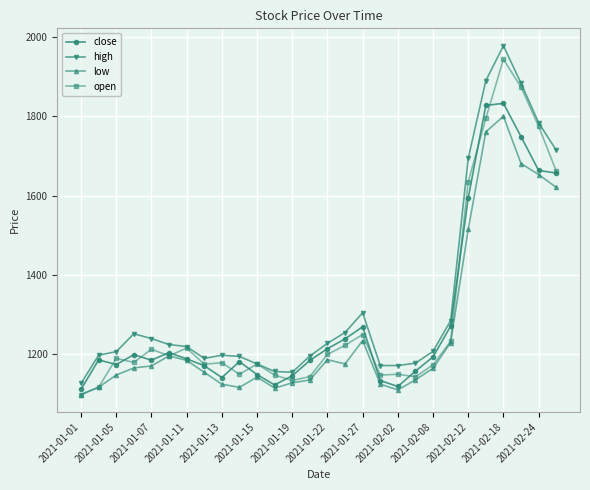

What is the lowest value of the open series?

1099.0